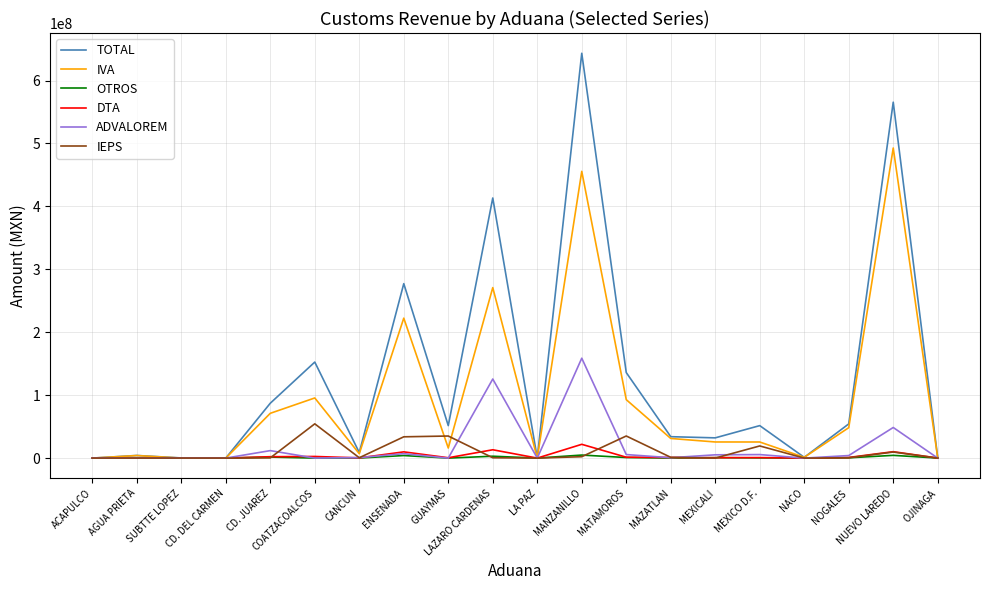

What is the total value across all series at AGUA PRIETA?

8336372